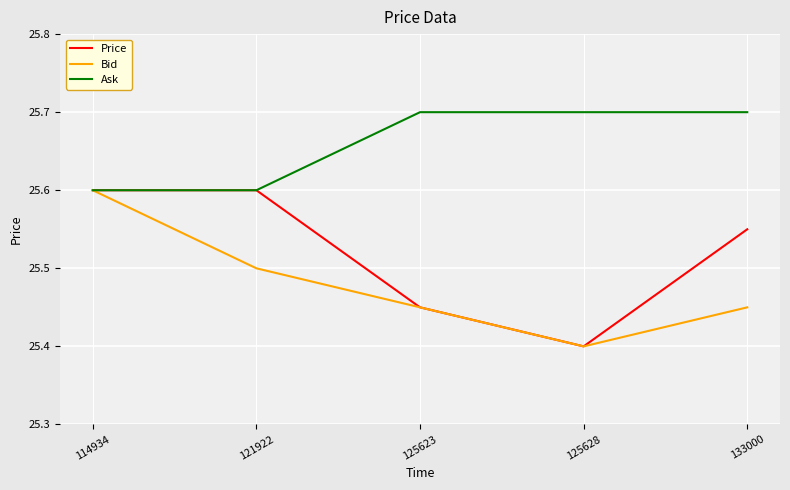

Is it true that Ask equals 25.7 at 125628?

True